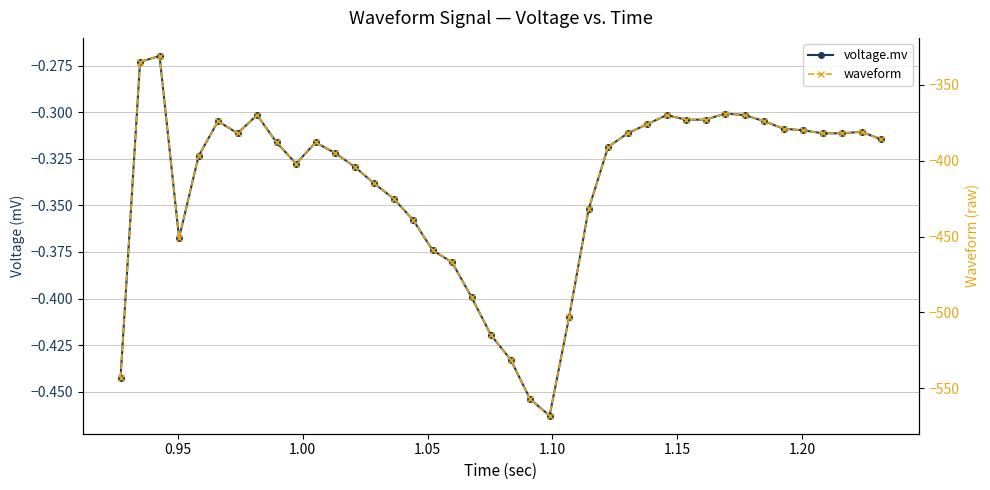

True or false: waveform and voltage.mv intersect in this chart.

False